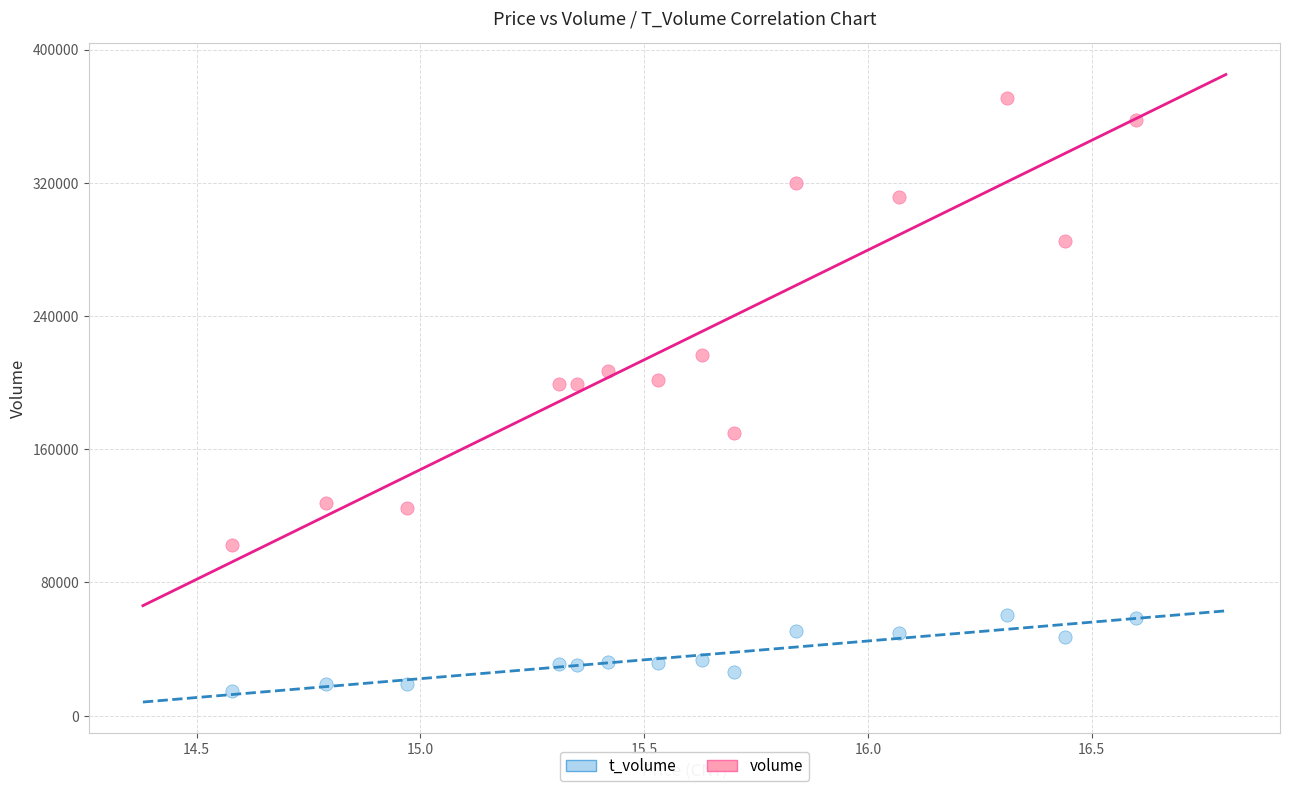

Which series has the widest spread of Y values?

volume